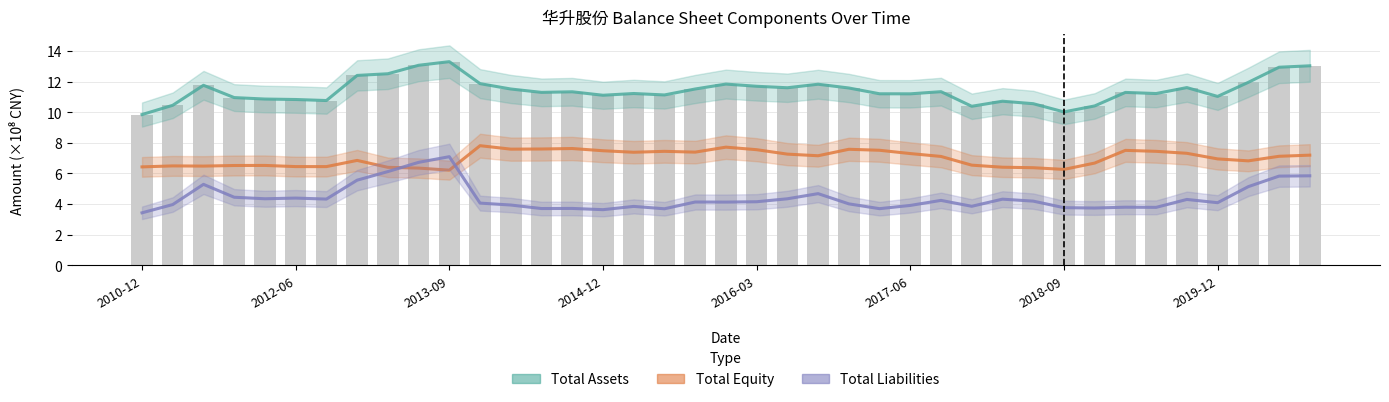

Rank the series by their average value, from lowest to highest.

Total Liabilities, Total Equity, Total Assets